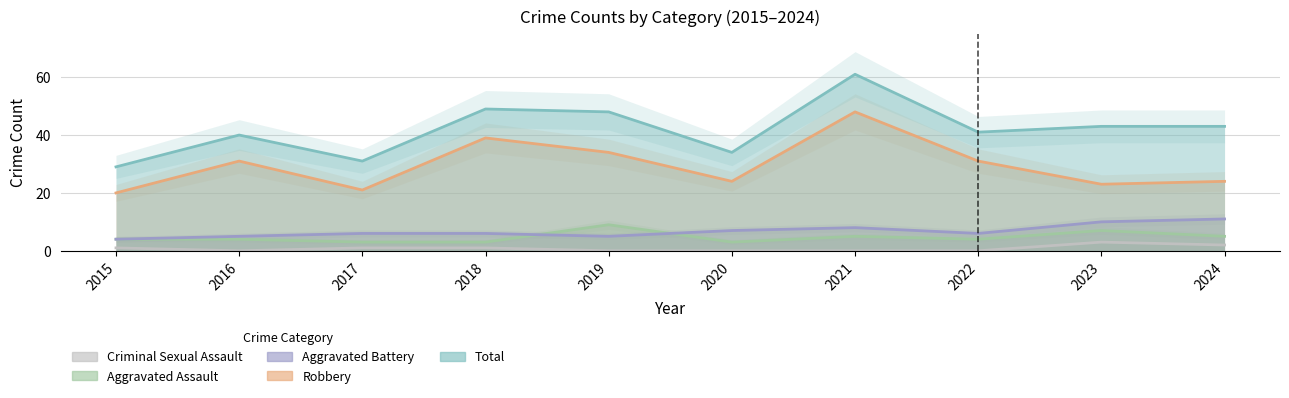

What is the sum of all Aggravated Assault values?

47